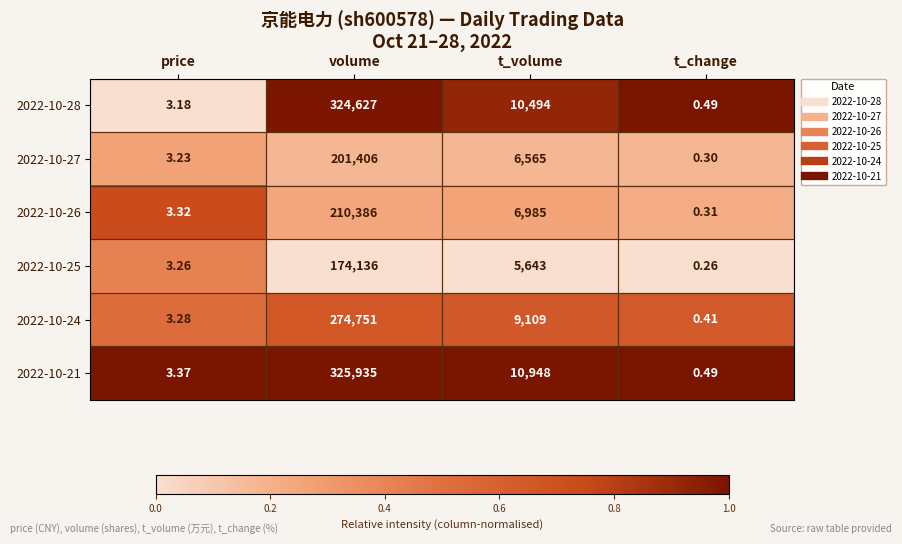

Which series has the largest total across all categories?

2022-10-21